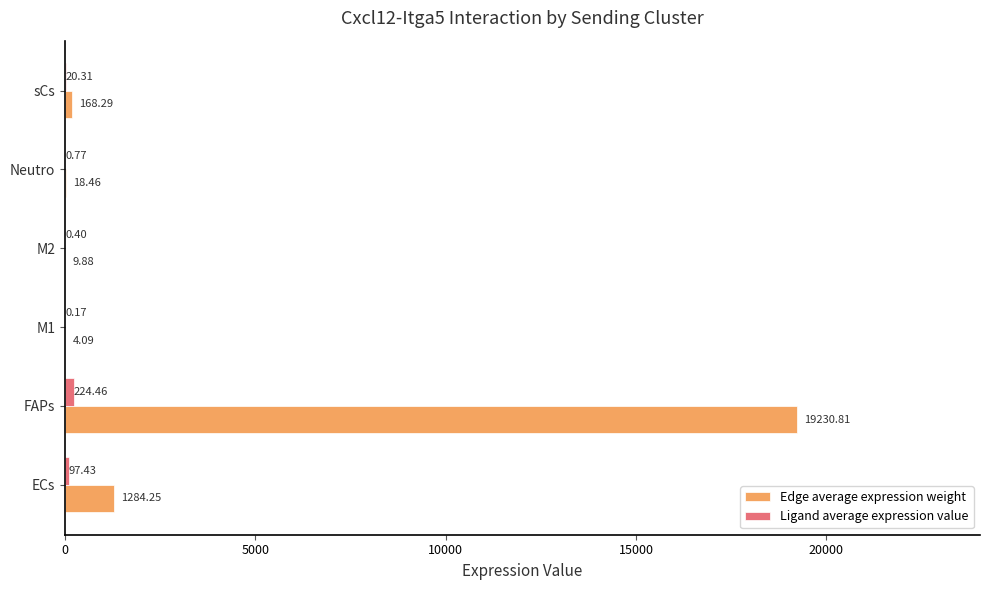

Which series has the largest total across all categories?

Edge average expression weight